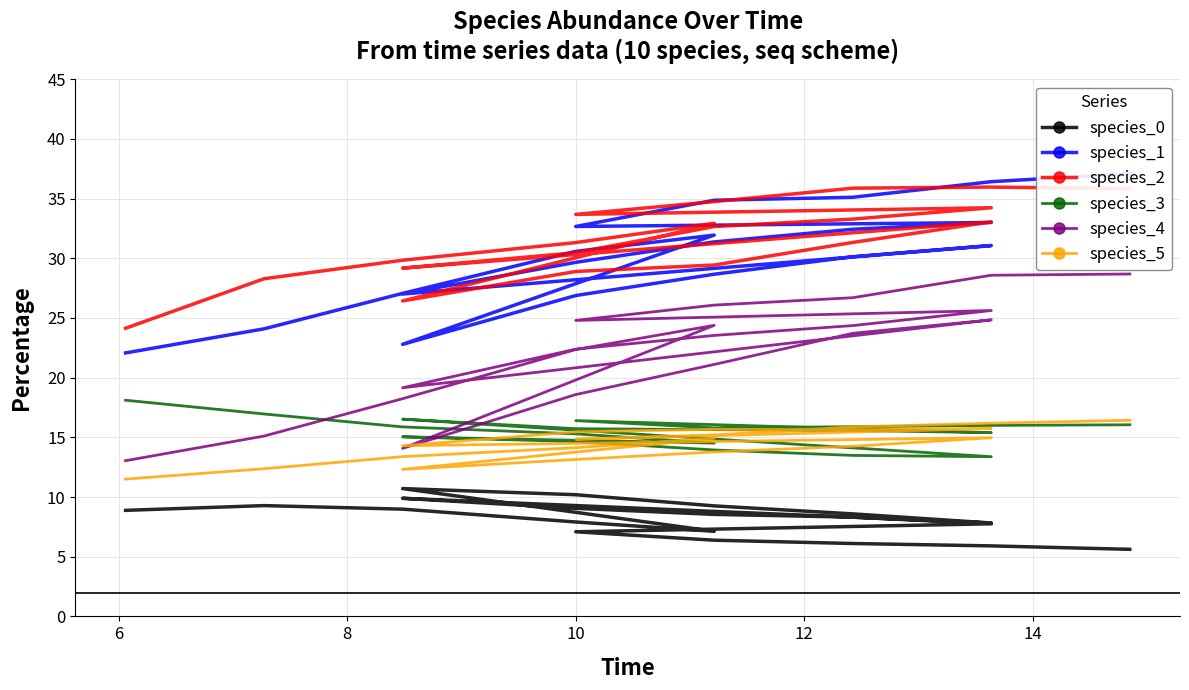

What is the label of the 15th point from the left?

14